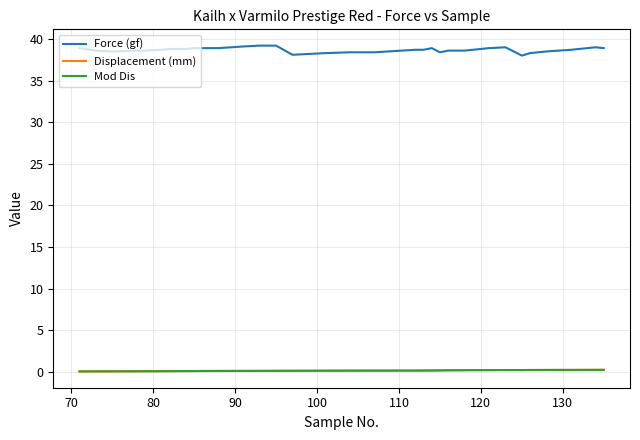

What is the greatest value displayed?

39.2